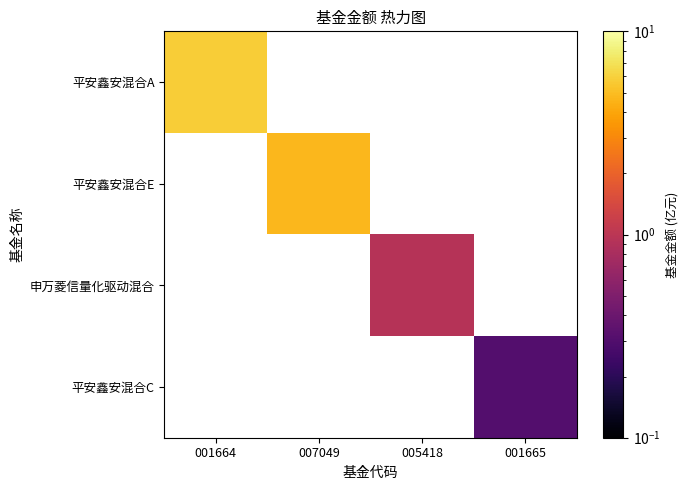

Rank the series at 001664 from lowest to highest value.

平安鑫安混合A, 平安鑫安混合E, 申万菱信量化驱动混合, 平安鑫安混合C